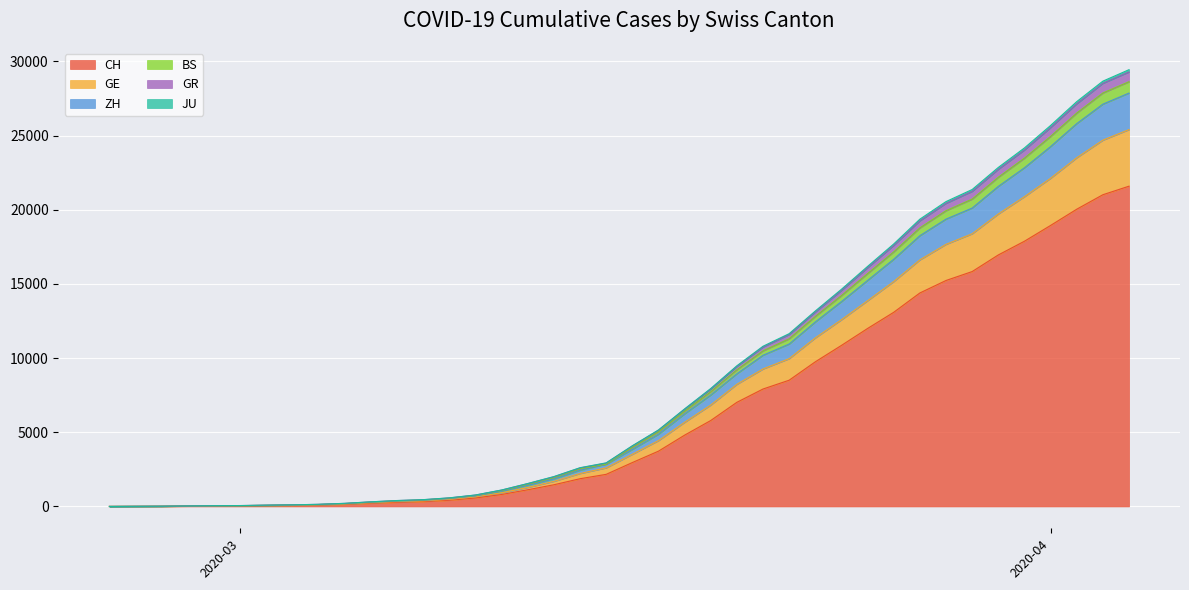

At which label does CH first exceed 2959?

2020-03-17